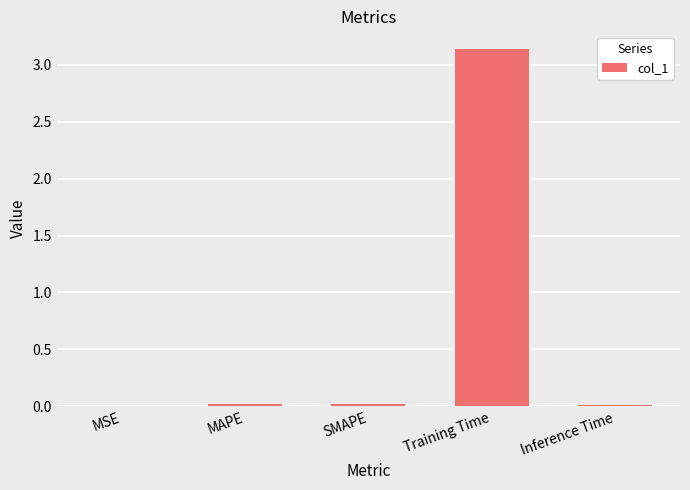

At which category does the chart reach its peak across all series?

Training Time